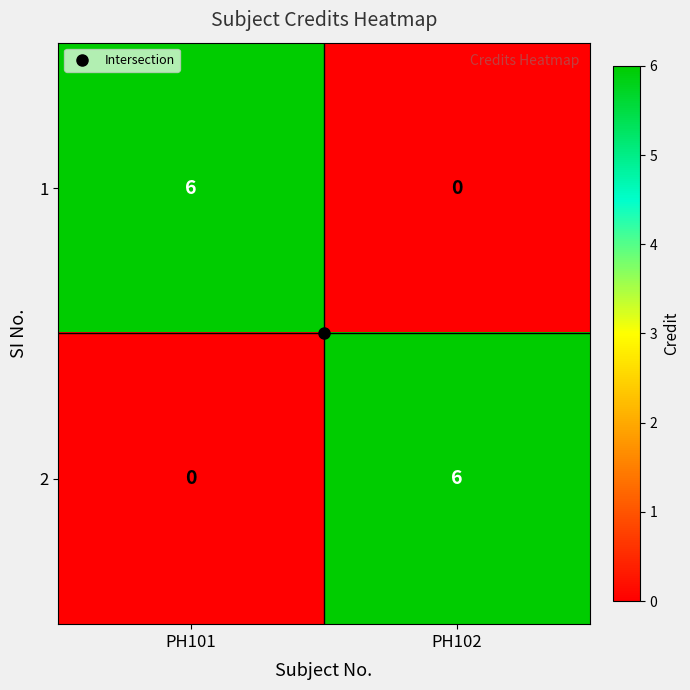

Read the 1 value at PH101.

6